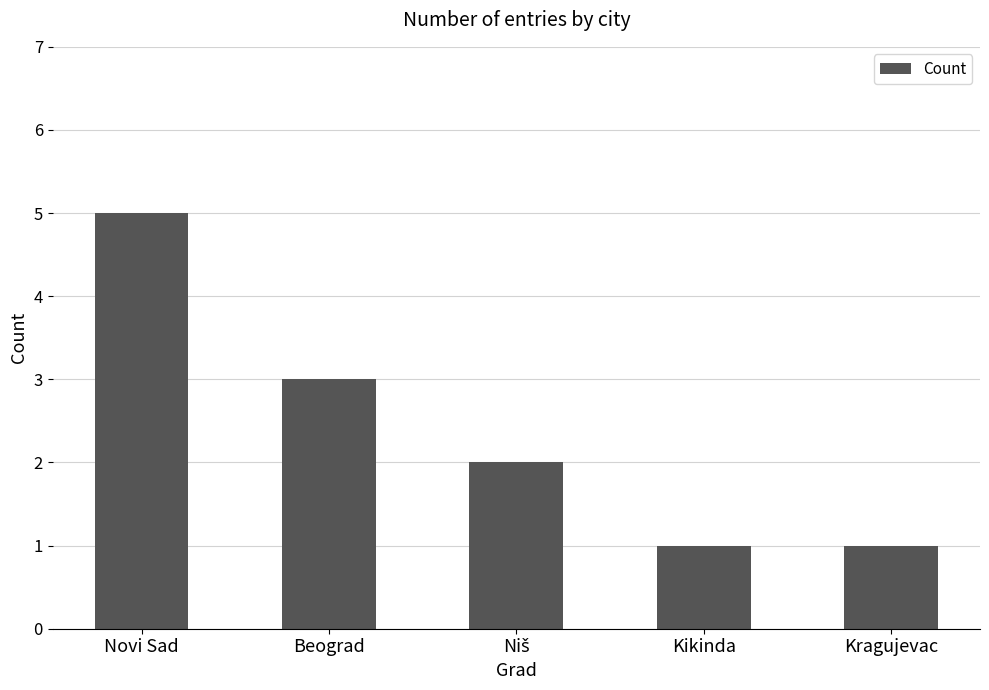

Between Kikinda and Novi Sad, which is larger?

Novi Sad